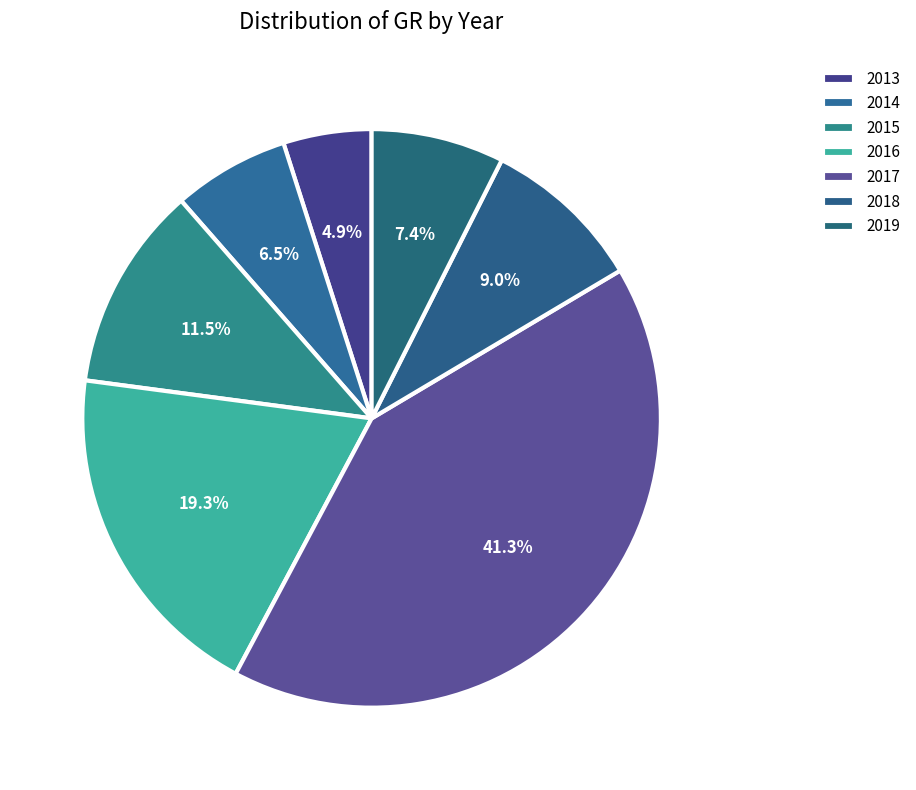

What percentage do 2018 and 2014 together represent?

15.5%